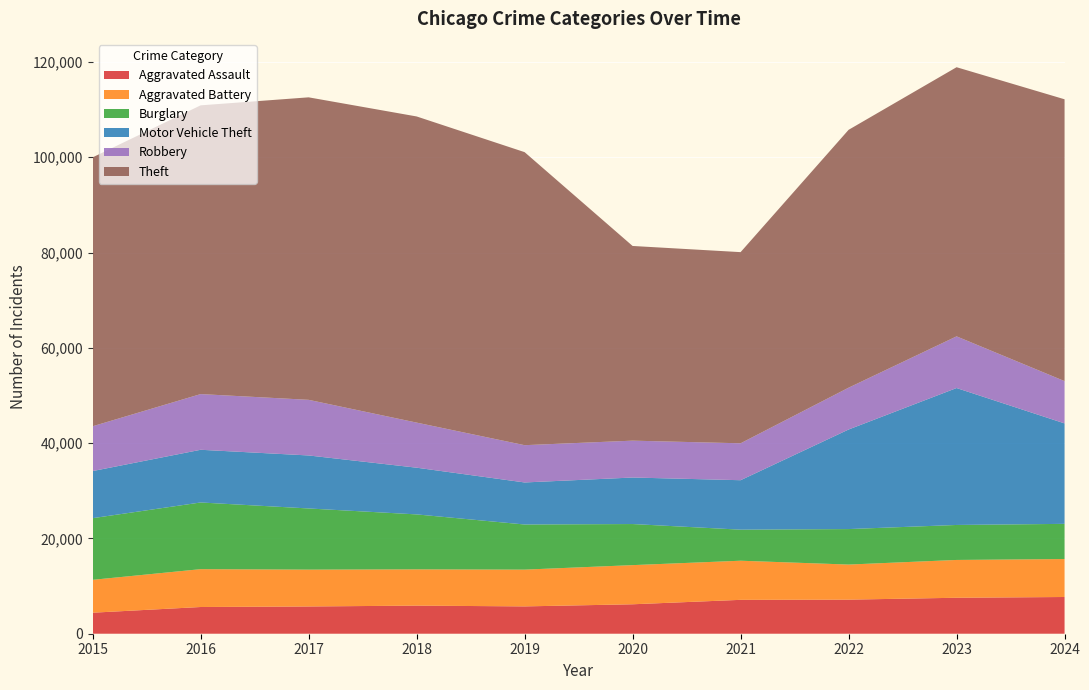

Reading left to right, what are all the values shown in this chart?

Aggravated Assault: 4412	5608	5719	5899	5735	6180	7111	7153	7549	7708
Aggravated Battery: 6901	7944	7736	7611	7719	8218	8212	7364	7936	7968
Burglary: 12939	13996	12835	11534	9470	8623	6517	7448	7342	7384
Motor Vehicle Theft: 9888	11060	11126	9805	8825	9764	10381	20897	28742	21084
Robbery: 9406	11691	11677	9464	7825	7739	7749	8777	10845	8877
Theft: 56441	60604	63490	64257	61504	40862	40121	54121	56490	59151